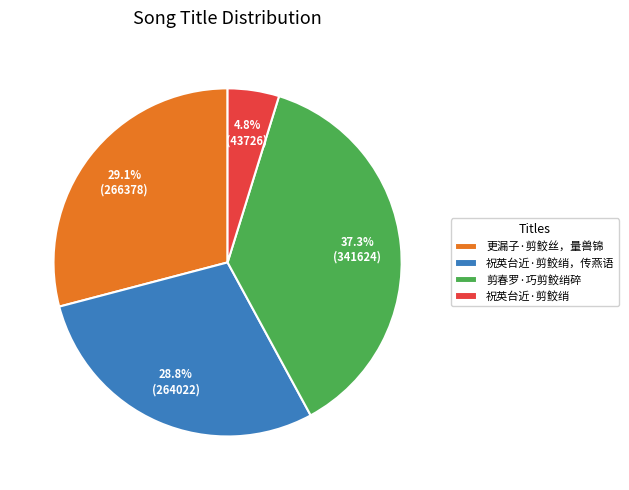

To the nearest percent, what percentage of the pie is 更漏子·剪鲛丝，量兽锦?

29%